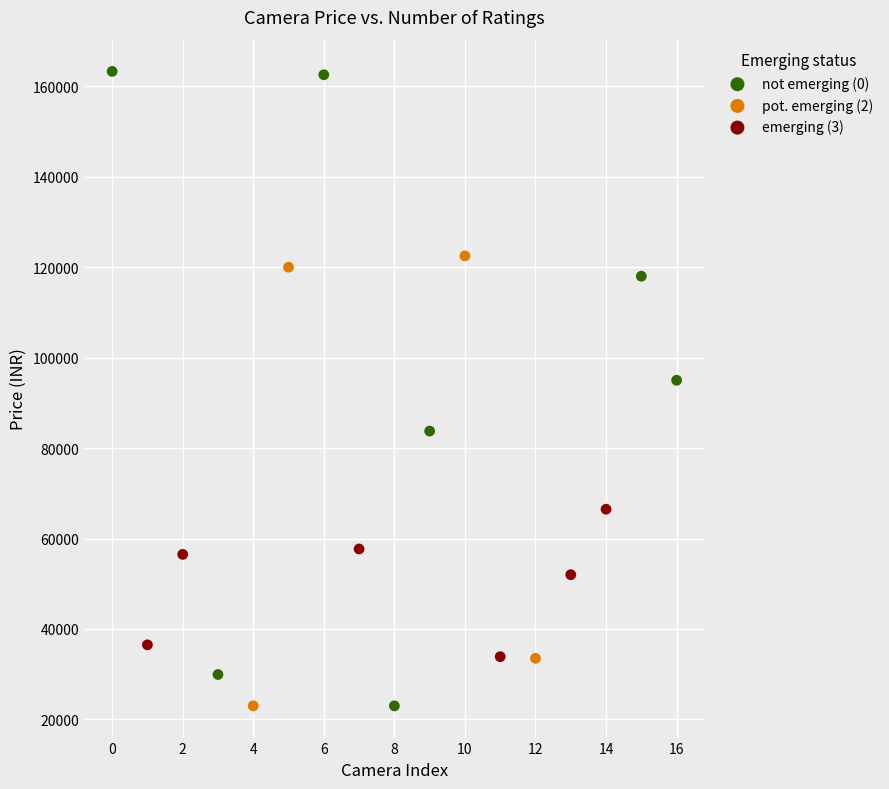

Which series has the largest Y range (max minus min)?

not emerging (0)